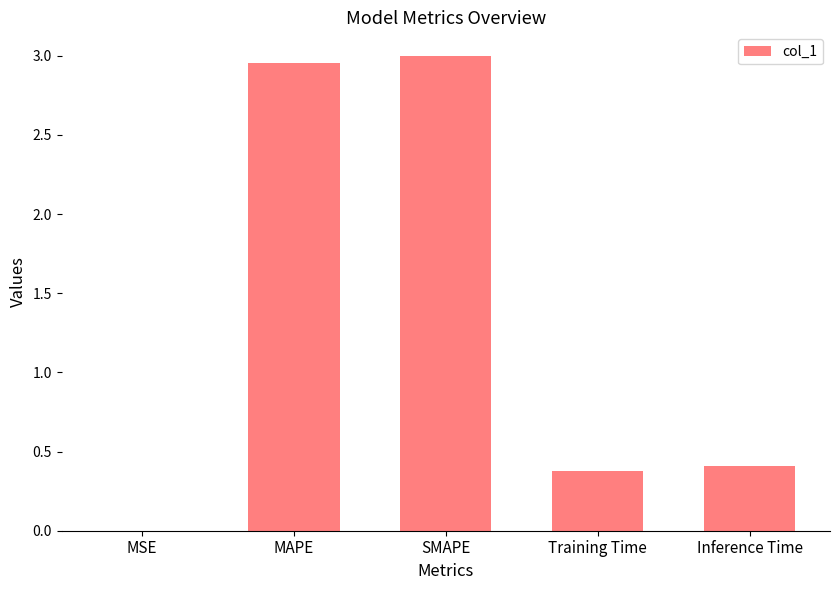

The value at Inference Time is 0.6. True or false?

False